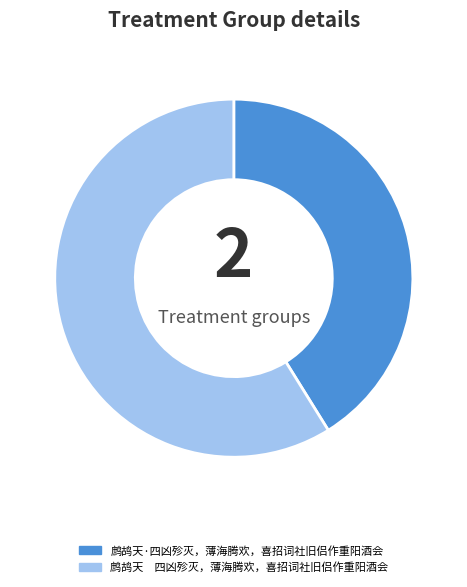

Rank the categories by value from highest to lowest.

鹧鸪天 四凶殄灭，薄海腾欢，喜招词社旧侣作重阳酒会, 鹧鸪天·四凶殄灭，薄海腾欢，喜招词社旧侣作重阳酒会